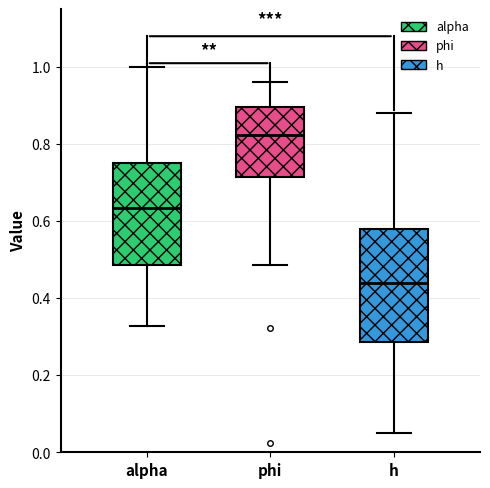

Reading left to right, read every box against the y-axis: the position of its median line, the range the box covers, and the ends of its whiskers. The values are not printed on the chart, so give them approximately, as read against the axis.

alpha: median 0.64, box 0.48 to 0.76, whiskers 0.32 to 1.00
phi: median 0.82, box 0.72 to 0.90, whiskers 0.48 to 0.96
h: median 0.44, box 0.28 to 0.58, whiskers 0.06 to 0.88